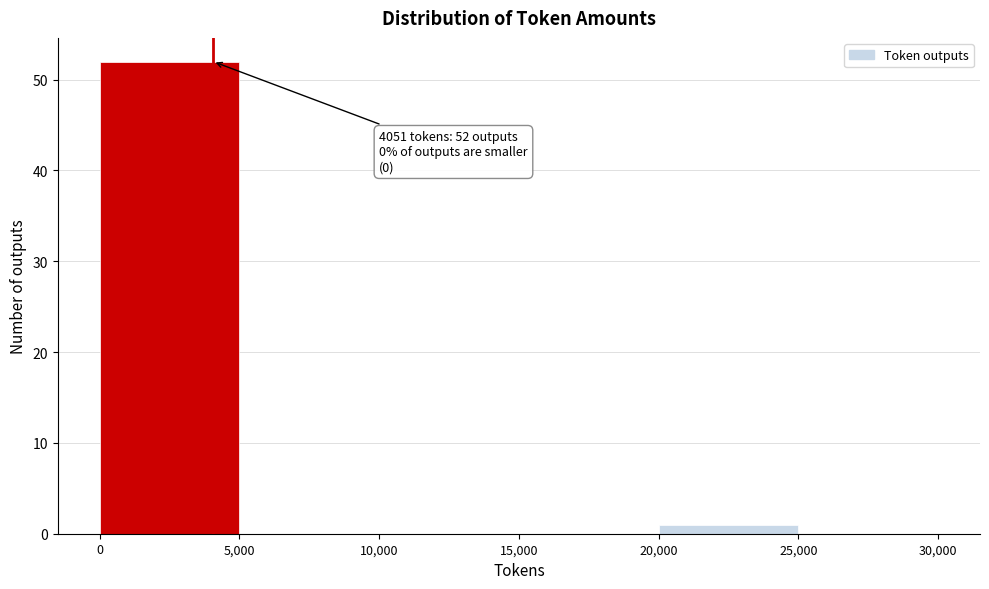

Which range on the x-axis has the tallest bar?

0 to 5,000